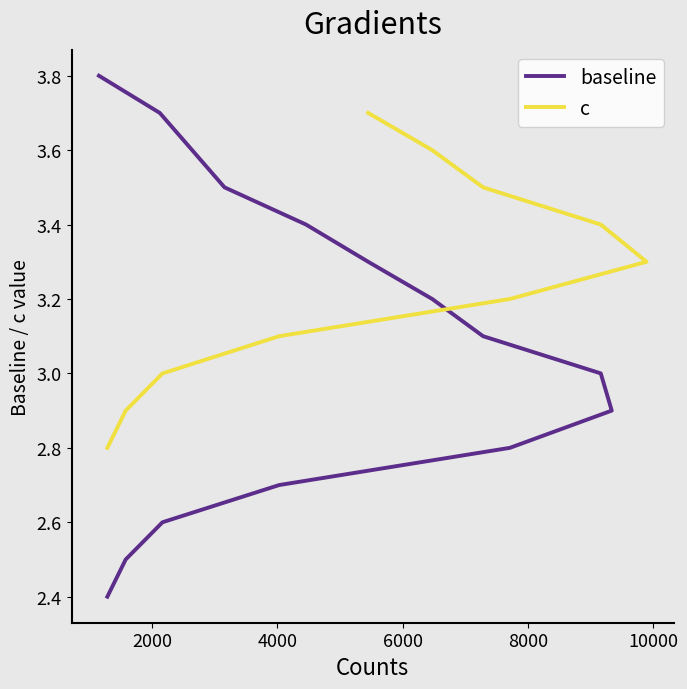

Which has a higher value, 4028 or 7286?

7286